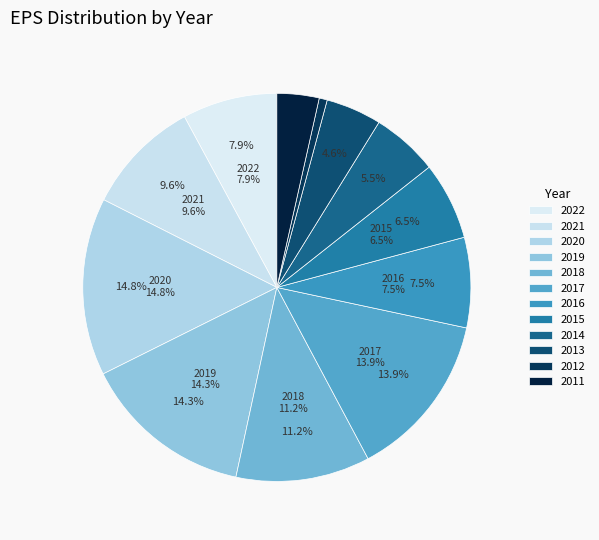

Combined, what portion of the pie is 2022 and 2014?

13.4%